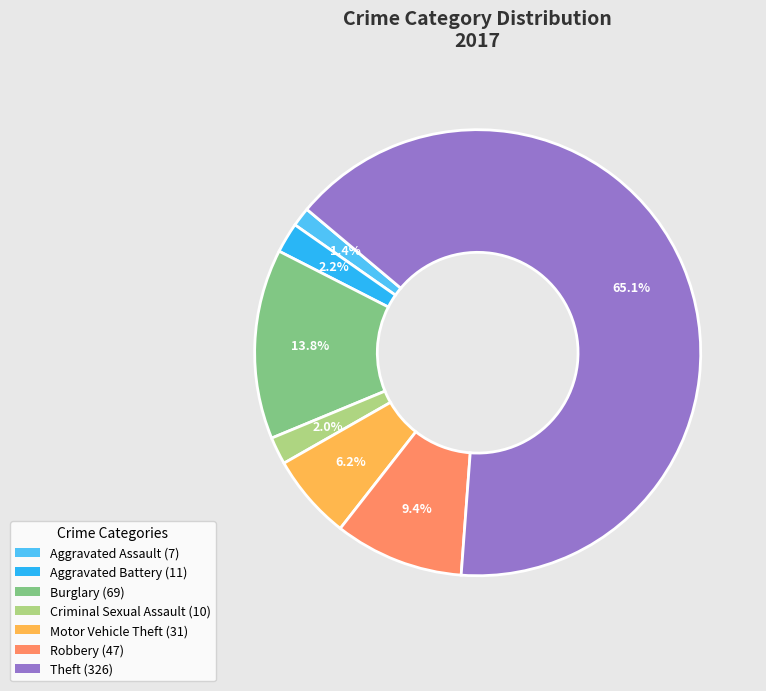

To the nearest percent, what is the combined percentage of Aggravated Assault and Criminal Sexual Assault?

3%